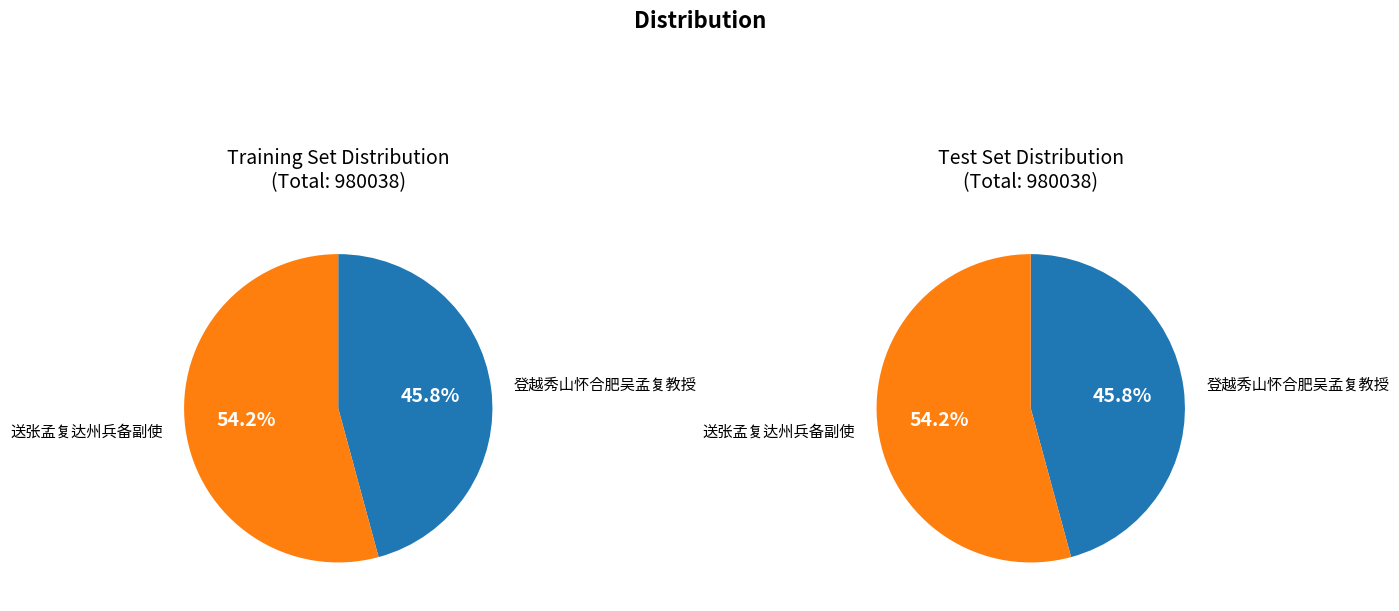

Count the number of slices in the pie.

2